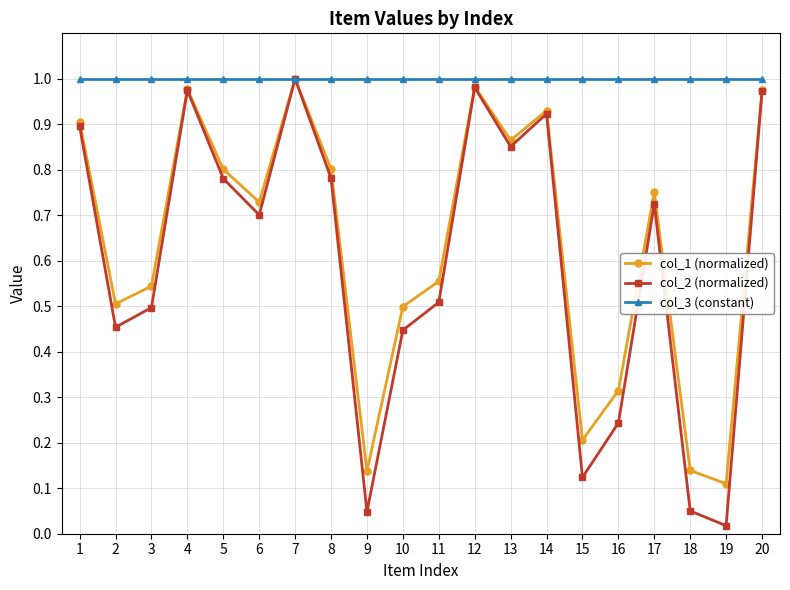

True or false: col_2 (normalized) has a value of 0.3 at 13.

False